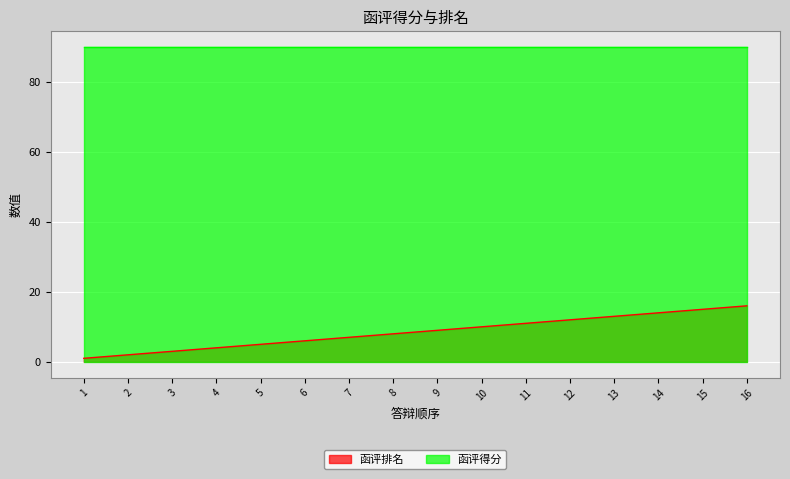

True or false: there are more than 2 points higher than both neighbors.

False